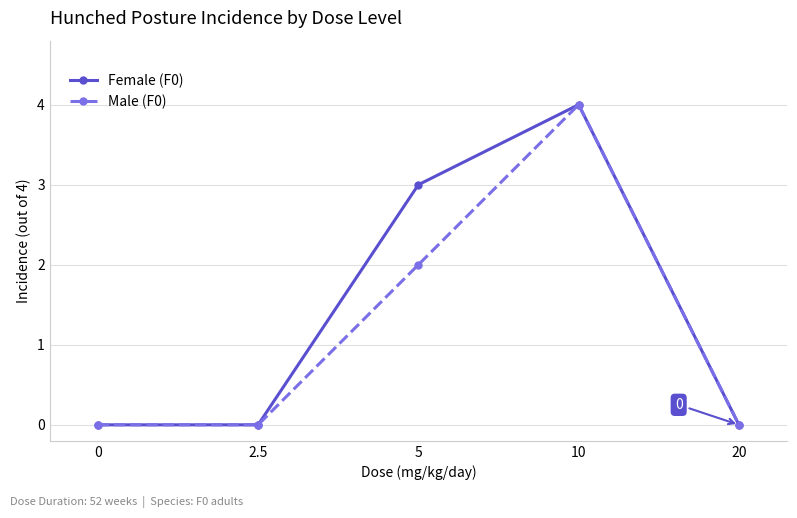

What is the difference between the maximum and second lowest values in the Male (F0) series?

4